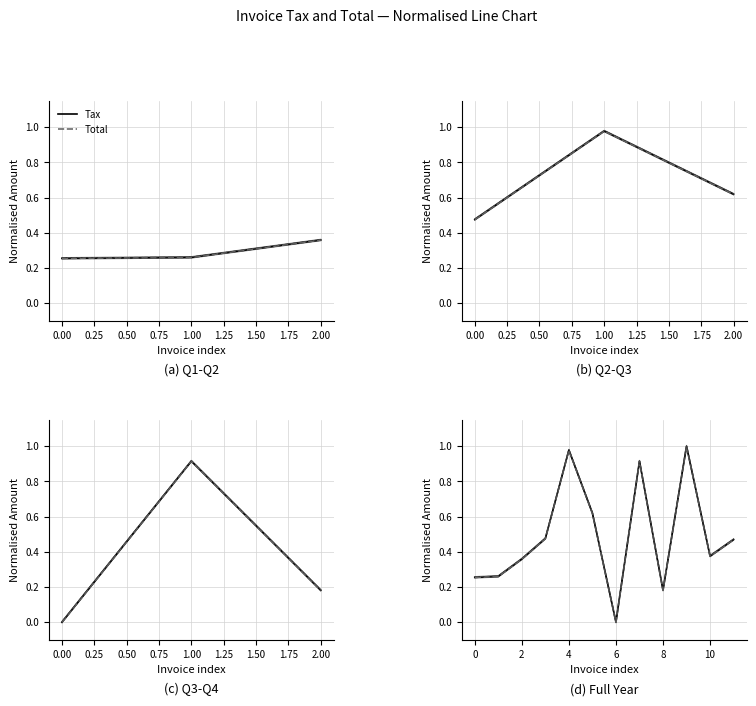

The value of Tax at 0.00 is 0.3. True or false?

True